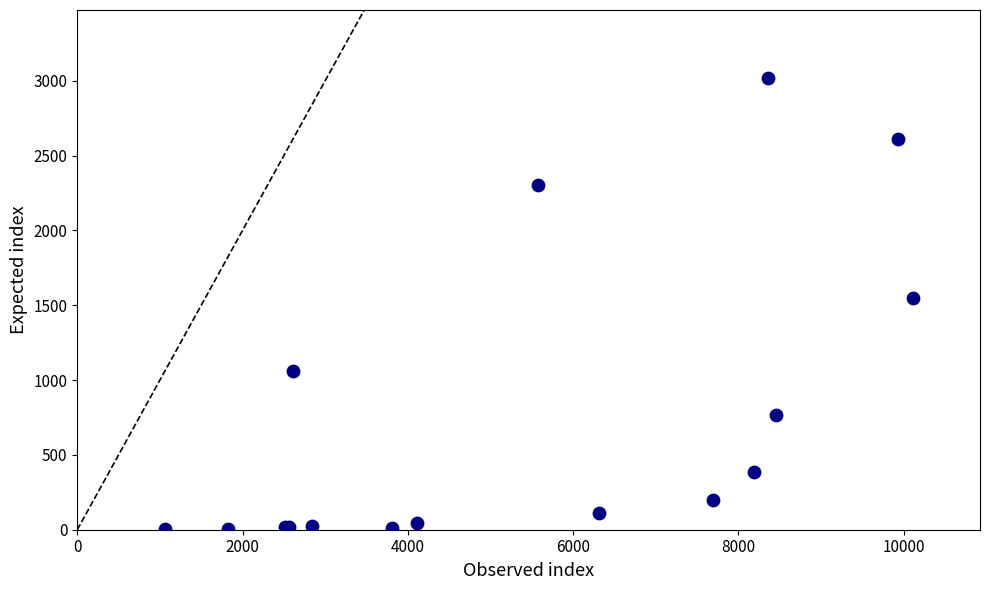

What Y value in the scatter plot is closest to 1511?

1547